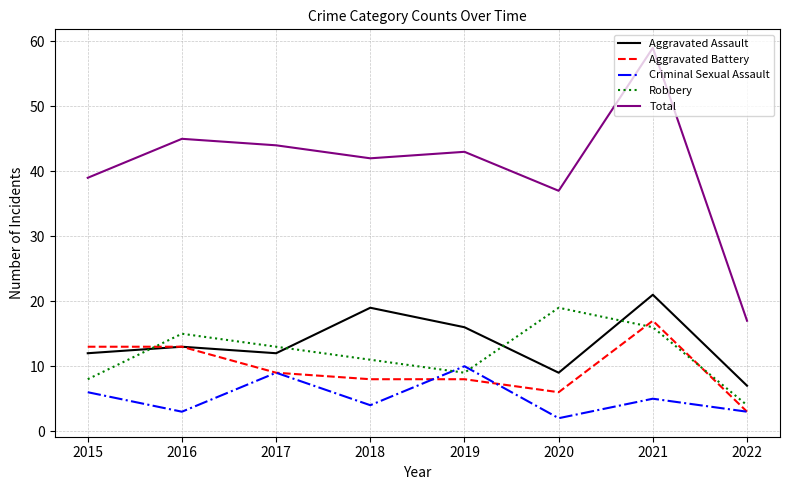

At which label does Criminal Sexual Assault reach its peak?

2019